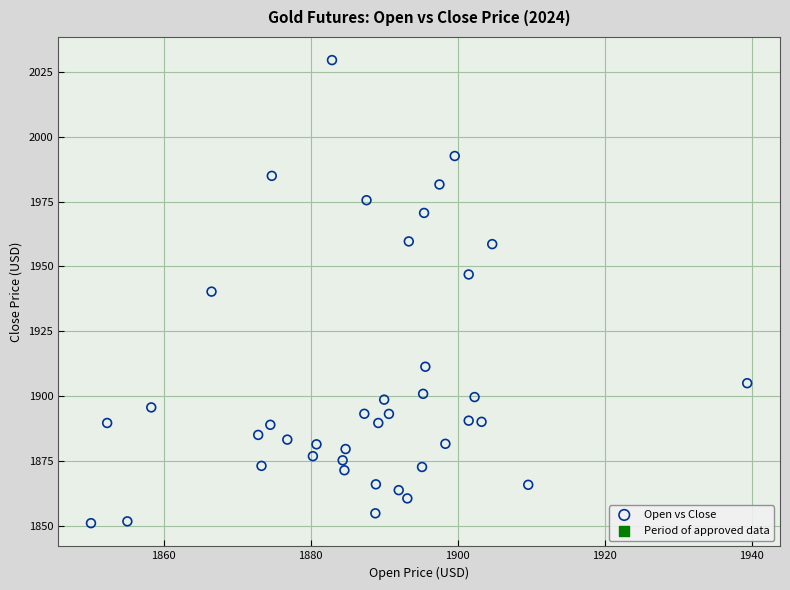

What is the range of X values (max minus min)?

89.3